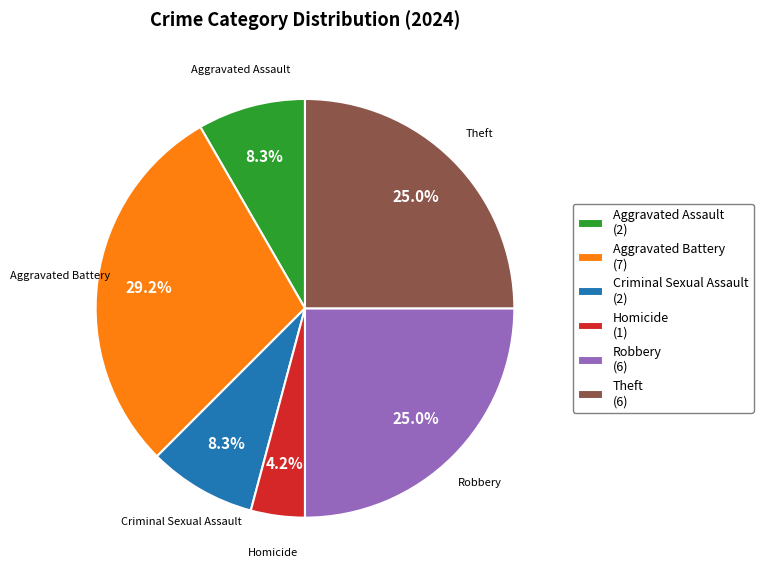

How many slices are in this pie chart?

6